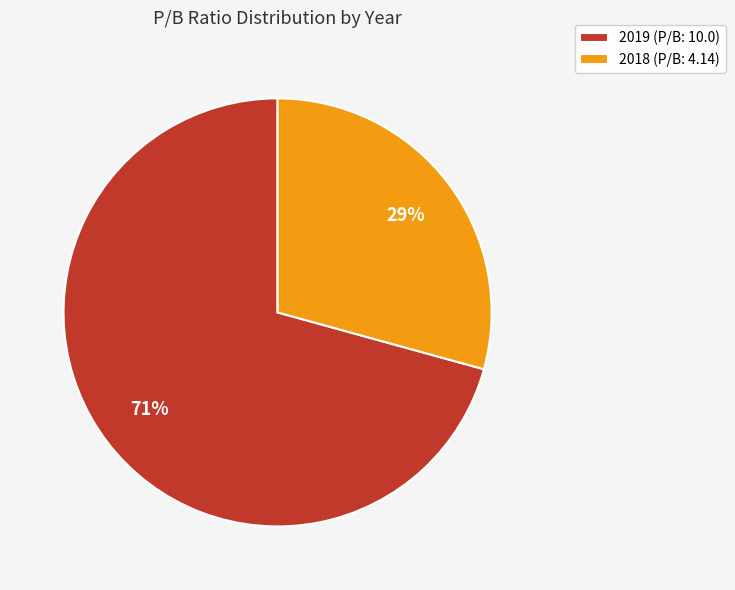

True or false: 2018 accounts for 22% of the total.

False